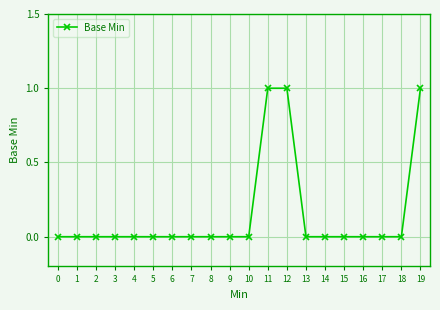

Is this an area chart (filled region under the line)?

No